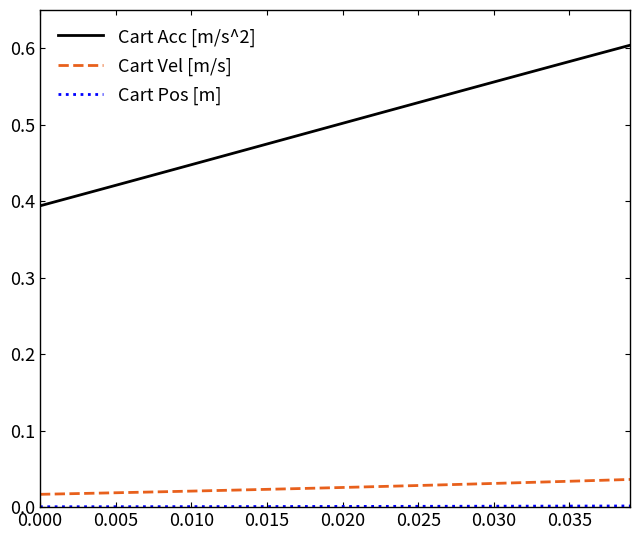

Which series has the largest range (max minus min)?

Cart Acc [m/s^2]